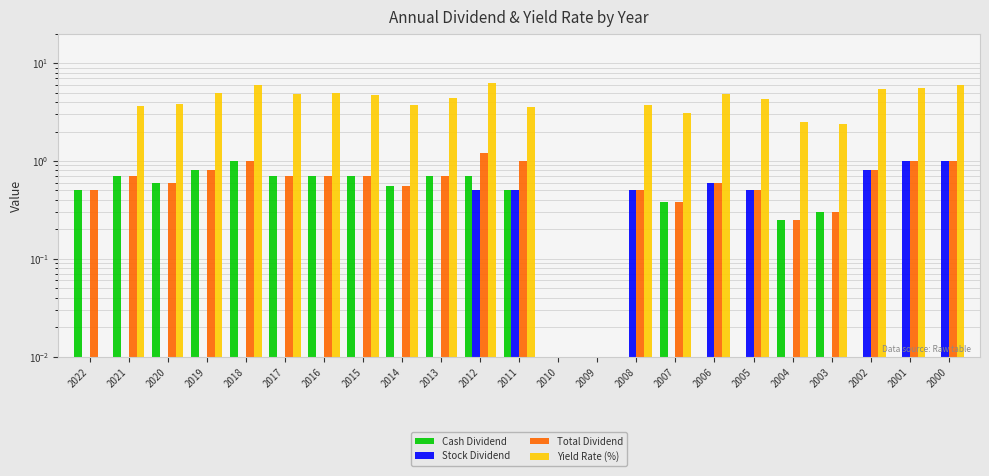

What is the difference between the Yield Rate (%) values at 2014 and 2011?

0.2